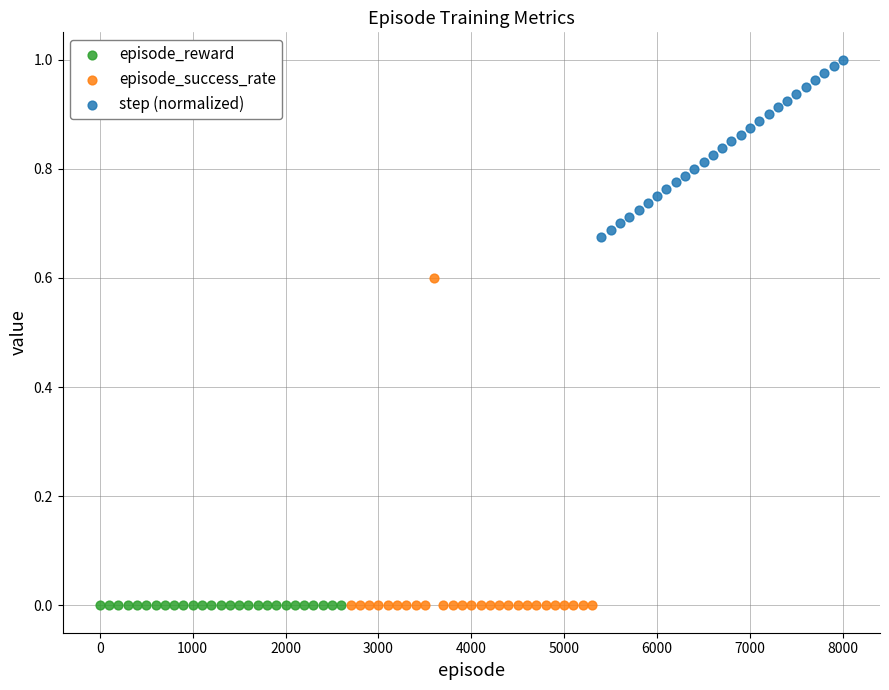

Which series reaches the maximum Y coordinate?

step (normalized)